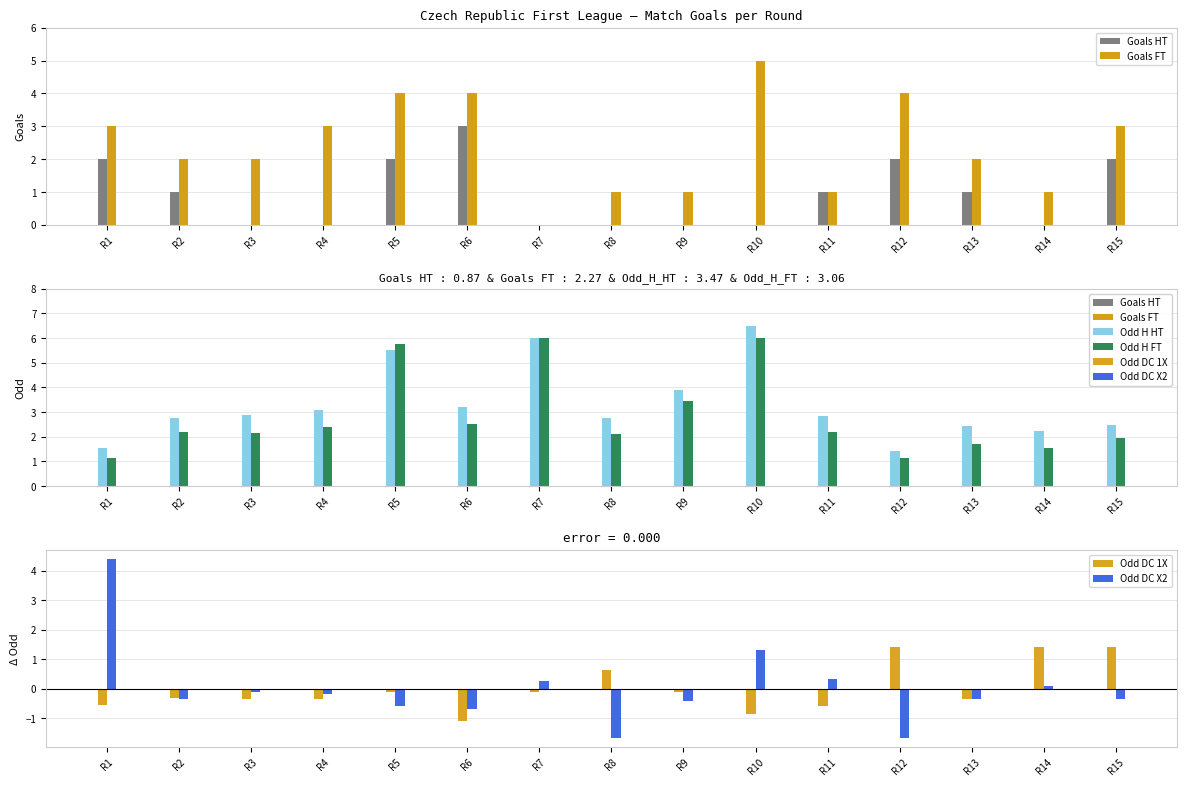

True or false: Odd DC 1X has a value of -0.5 at R10.

False